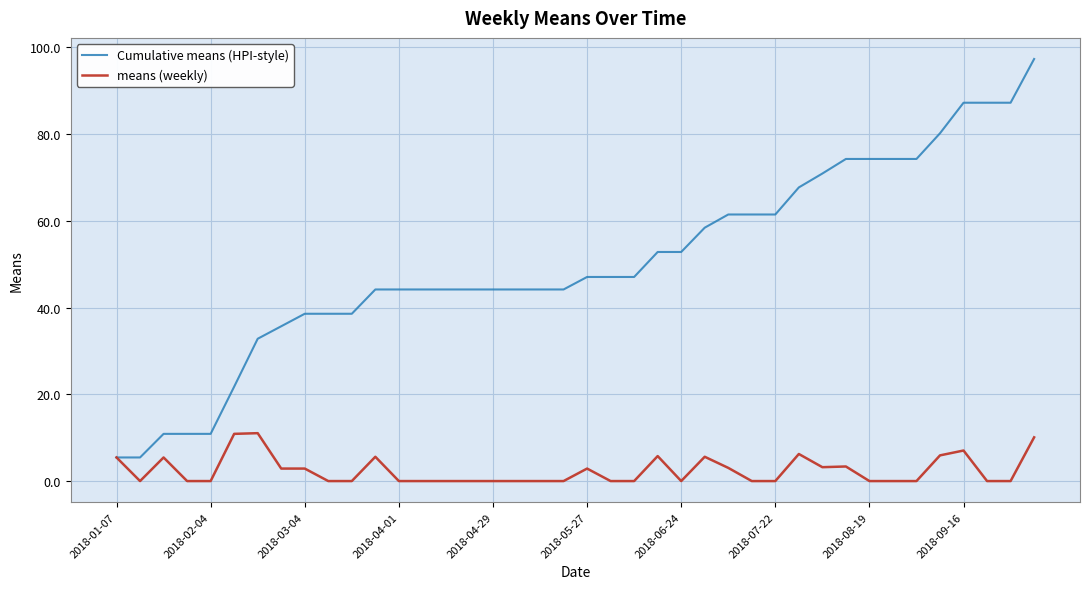

What is the maximum value for Cumulative means (HPI-style)?

97.3